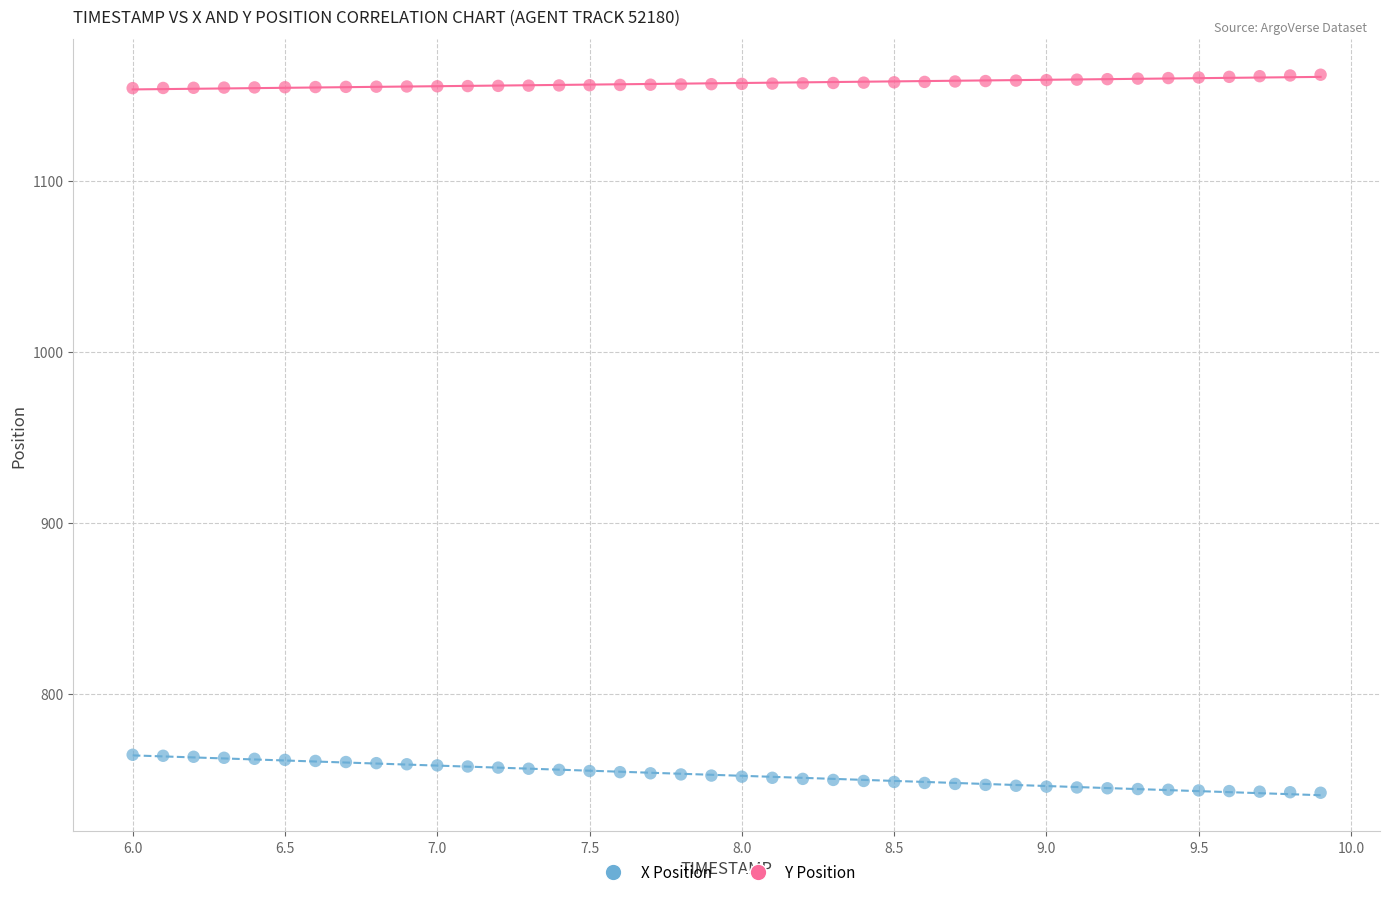

Across all data points, what is the range of X values (max minus min)?

3.9